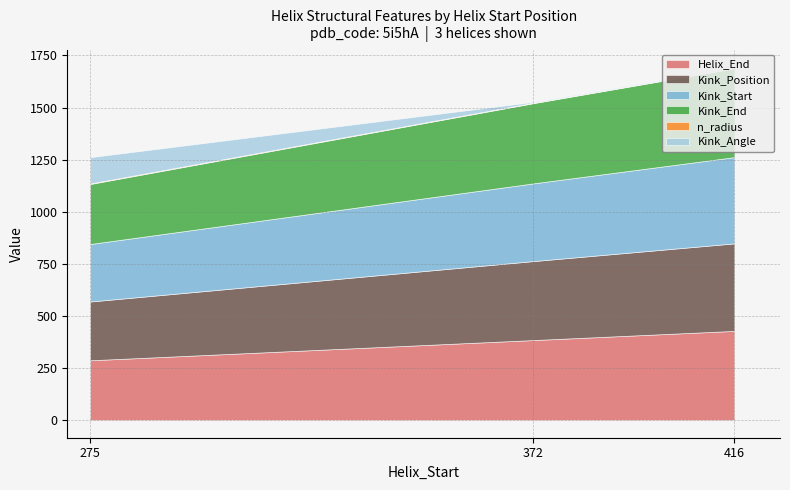

How many lines are shown in the chart?

6